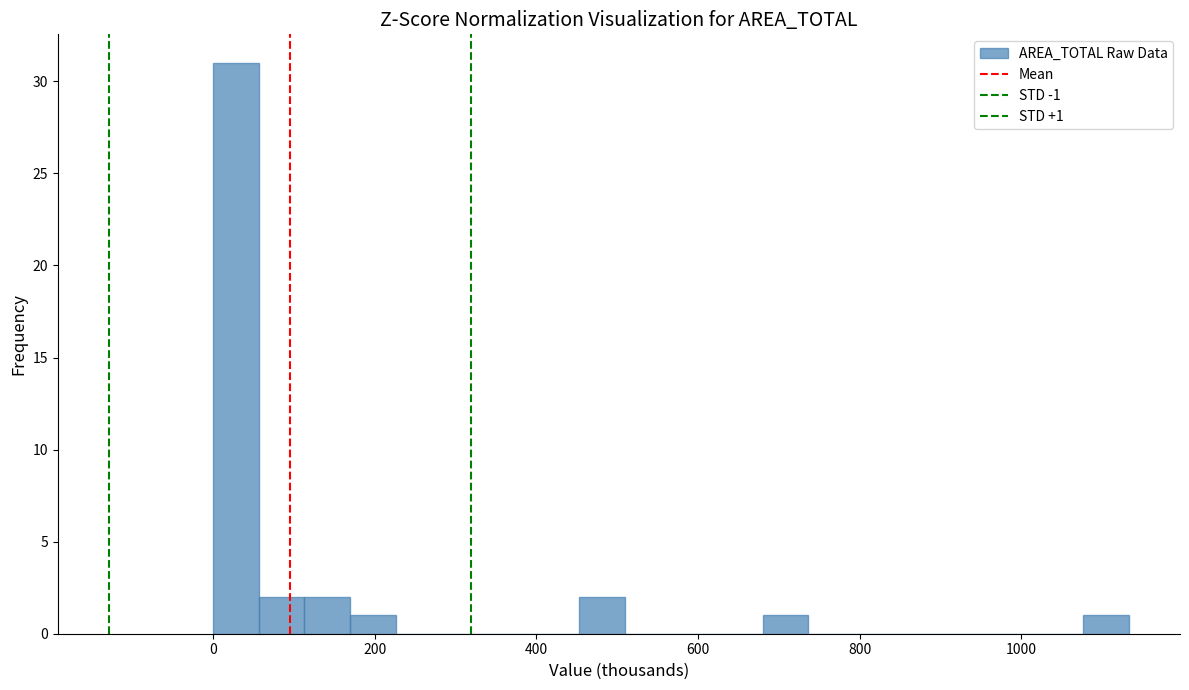

Read against the x-axis, roughly where is the centre of the tallest bar?

20